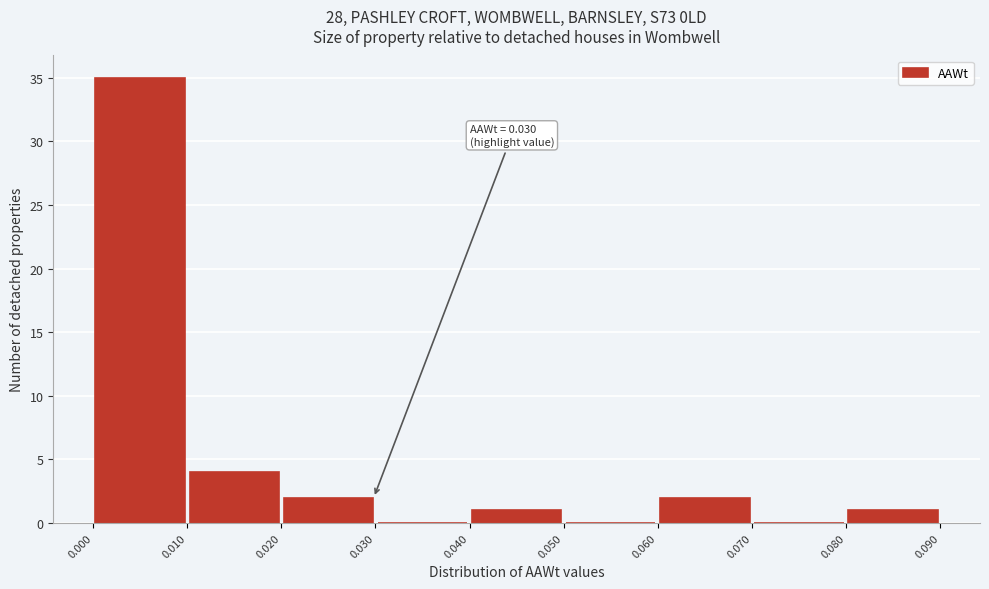

Which range on the x-axis has the tallest bar?

0.000 to 0.010